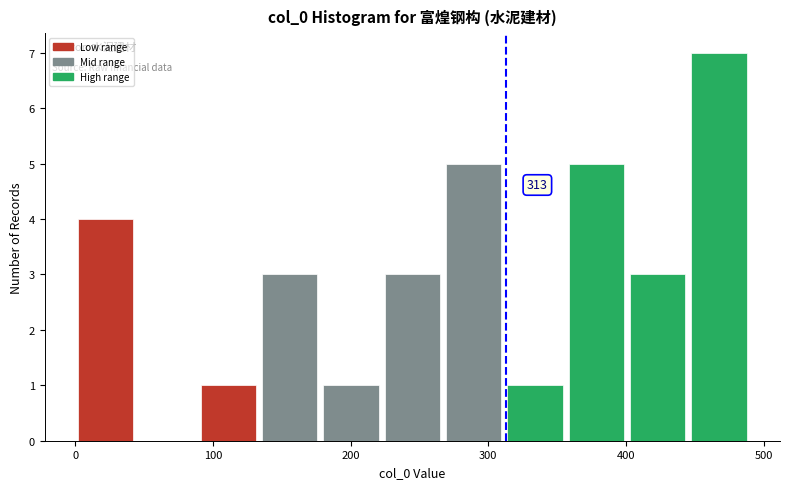

Over which range of the x-axis is the bar tallest?

450 to 490